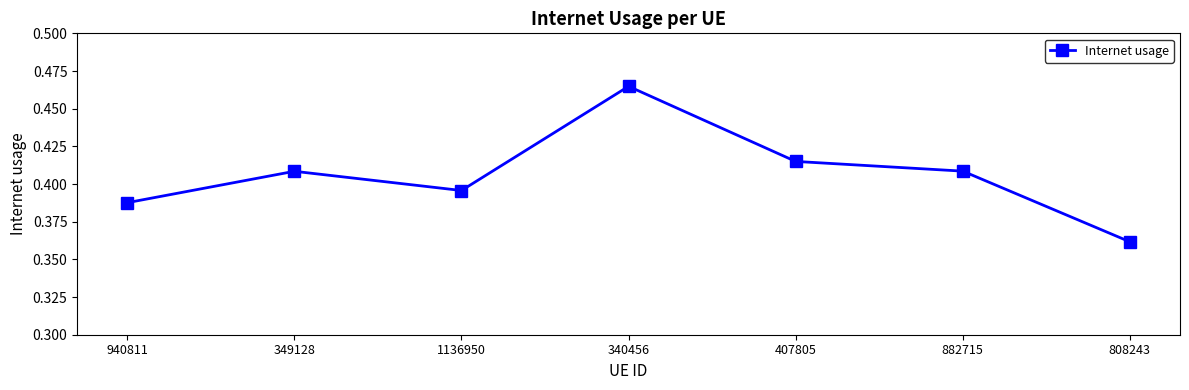

Which label corresponds to the largest value in the chart?

340456